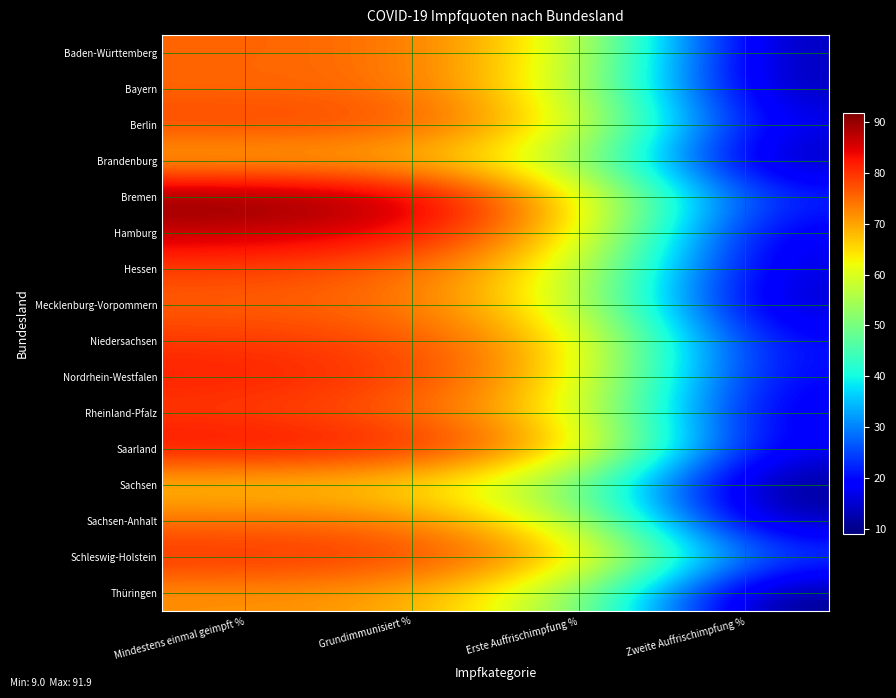

List the series in order of their peak value, highest first.

Bremen, Hamburg, Saarland, Nordrhein-Westfalen, Schleswig-Holstein, Niedersachsen, Rheinland-Pfalz, Berlin, Hessen, Baden-Württemberg, Mecklenburg-Vorpommern, Bayern, Sachsen-Anhalt, Thüringen, Brandenburg, Sachsen